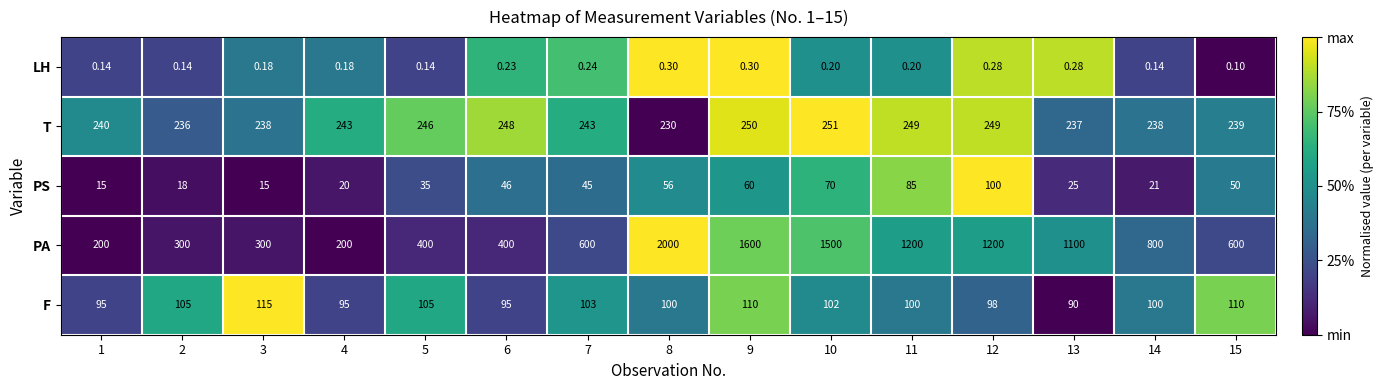

Rank the series by their maximum value, from highest to lowest.

PA, T, F, PS, LH